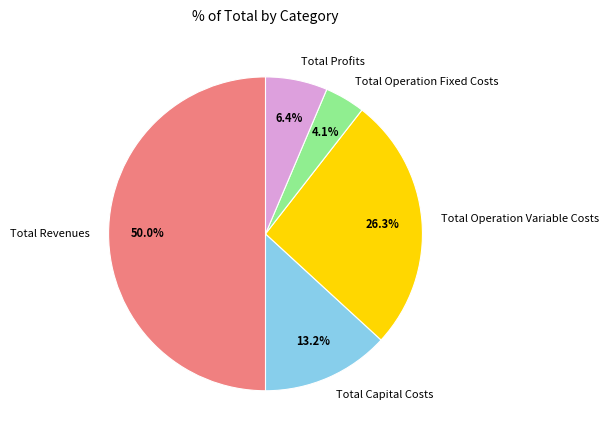

Is it true that Total Profits is 21% of the pie?

False